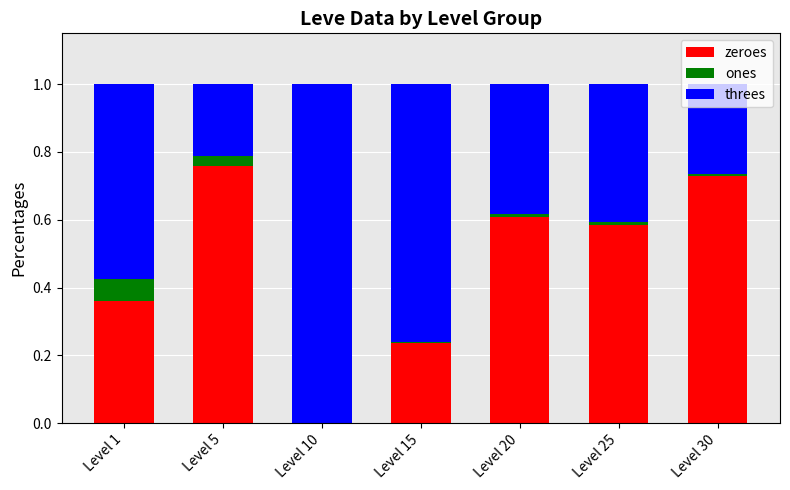

How many series are shown in this chart?

3